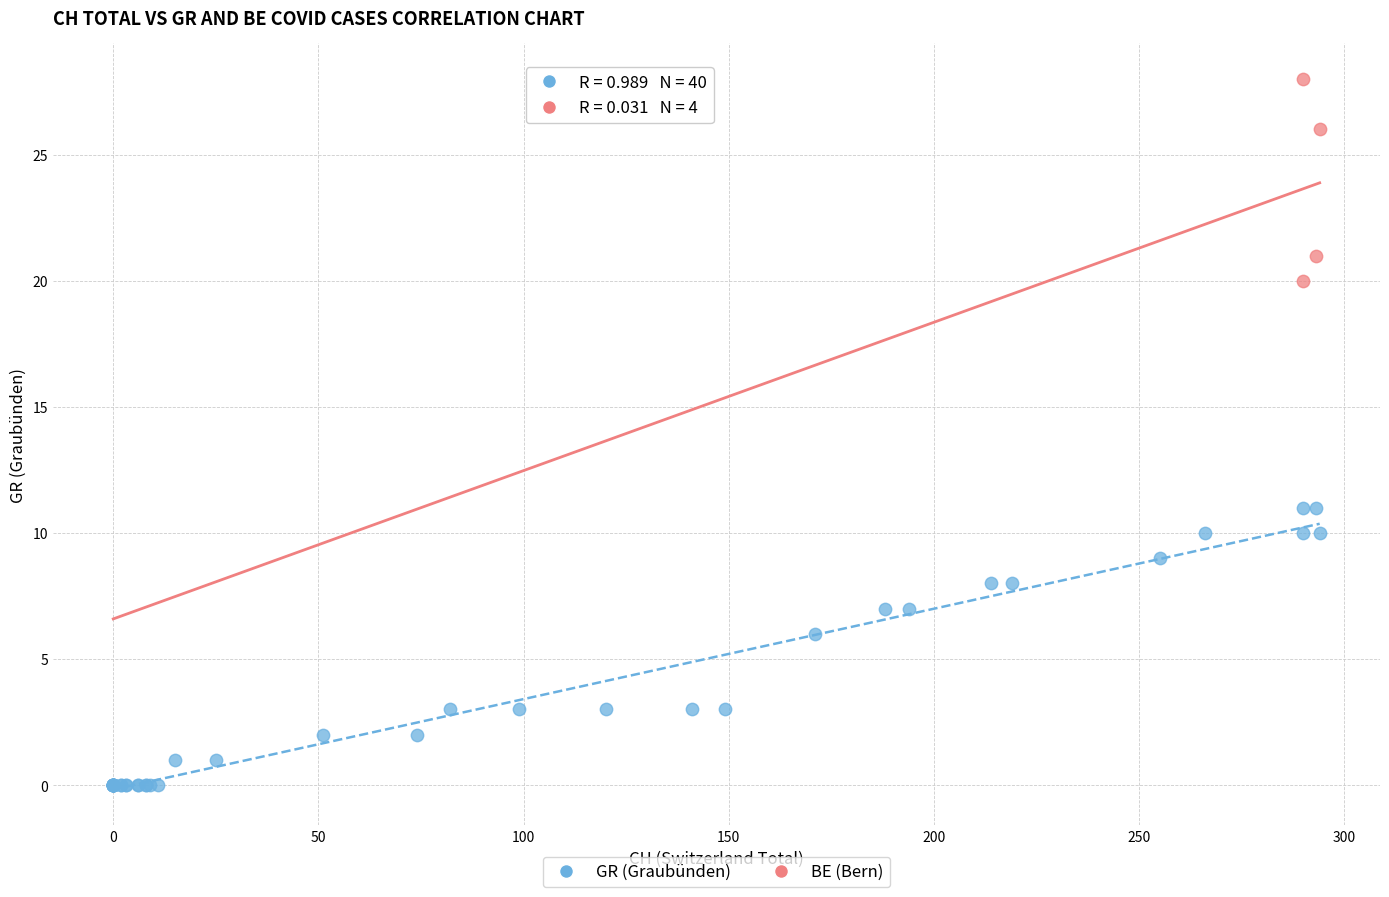

Which series contains the lowest Y value?

GR (Graubünden)